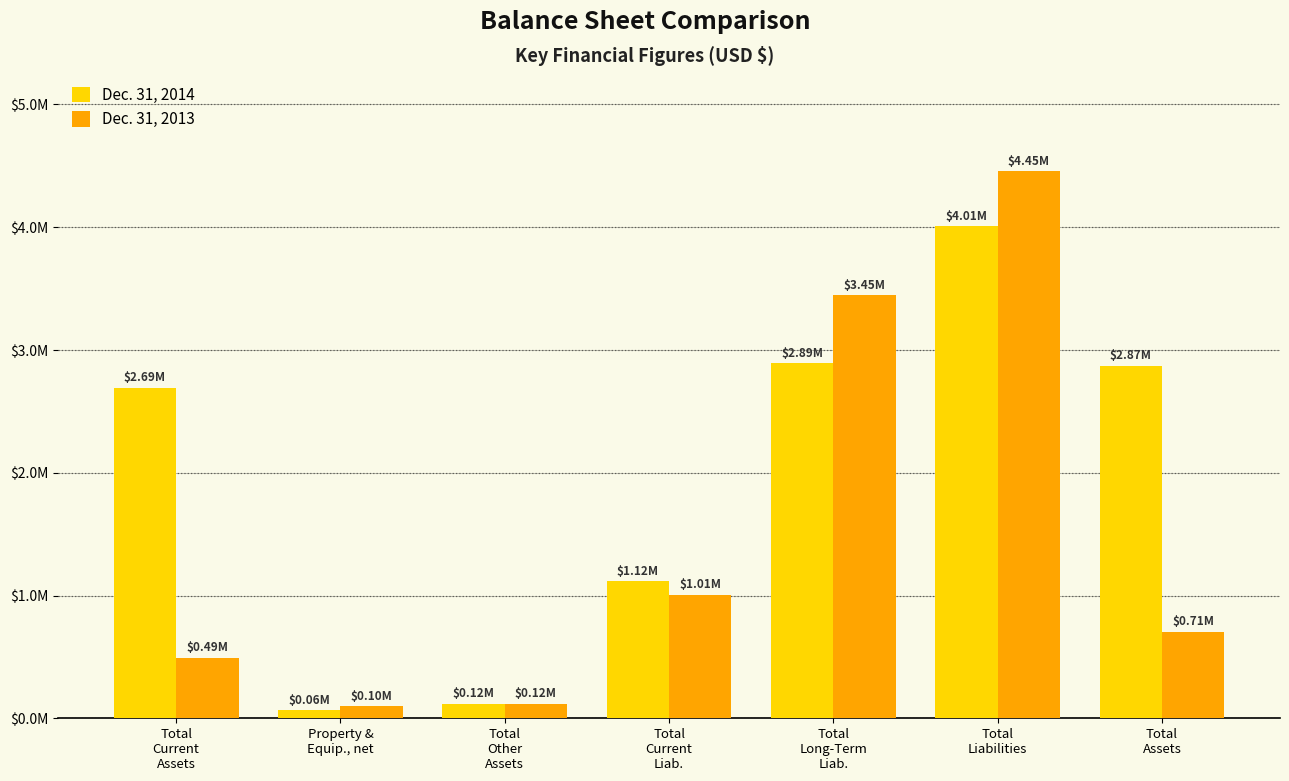

Between Property &
Equip., net and Total
Long-Term
Liab., which series saw the biggest shift?

Dec. 31, 2013